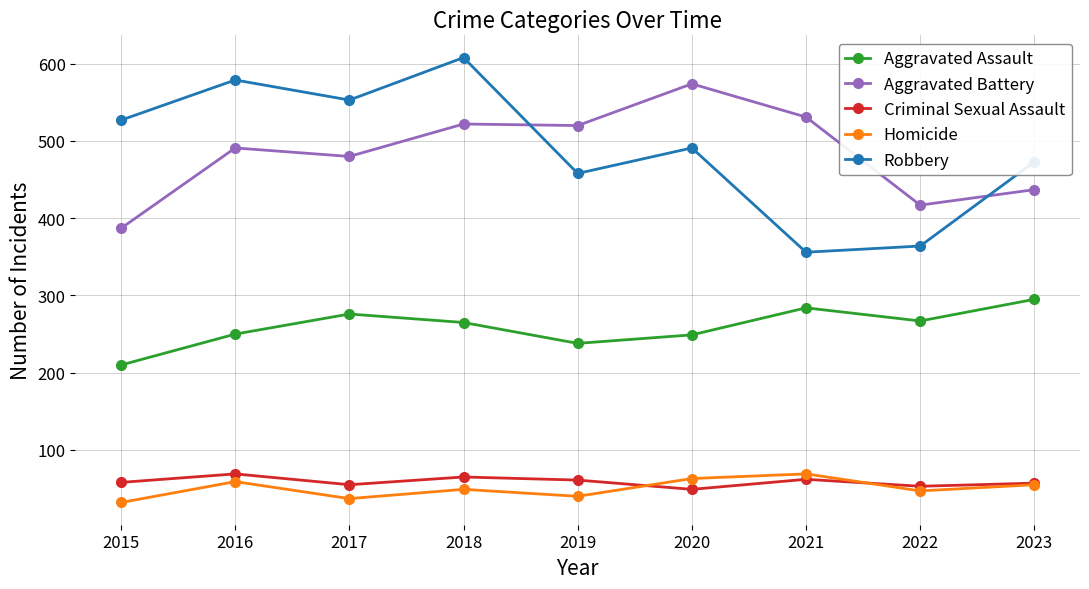

How many lines are shown in the chart?

5